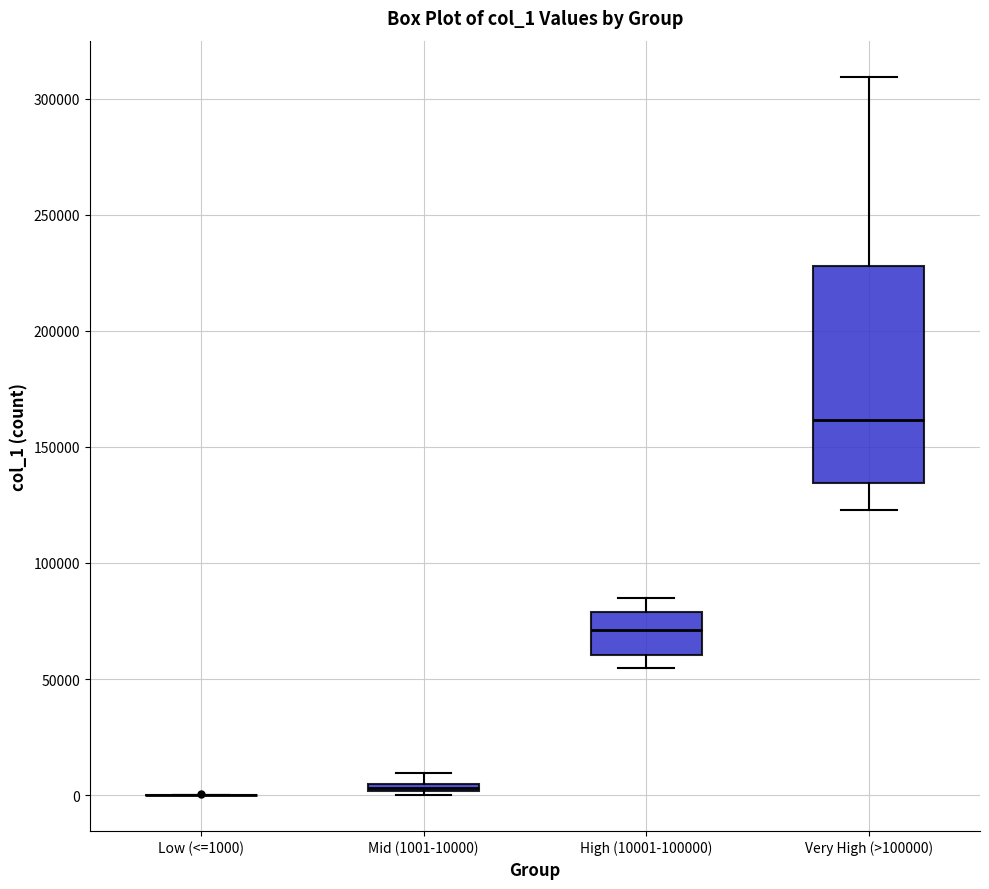

Comparing the boxes themselves (not the whiskers), which one is the tallest?

Very High (>100000)